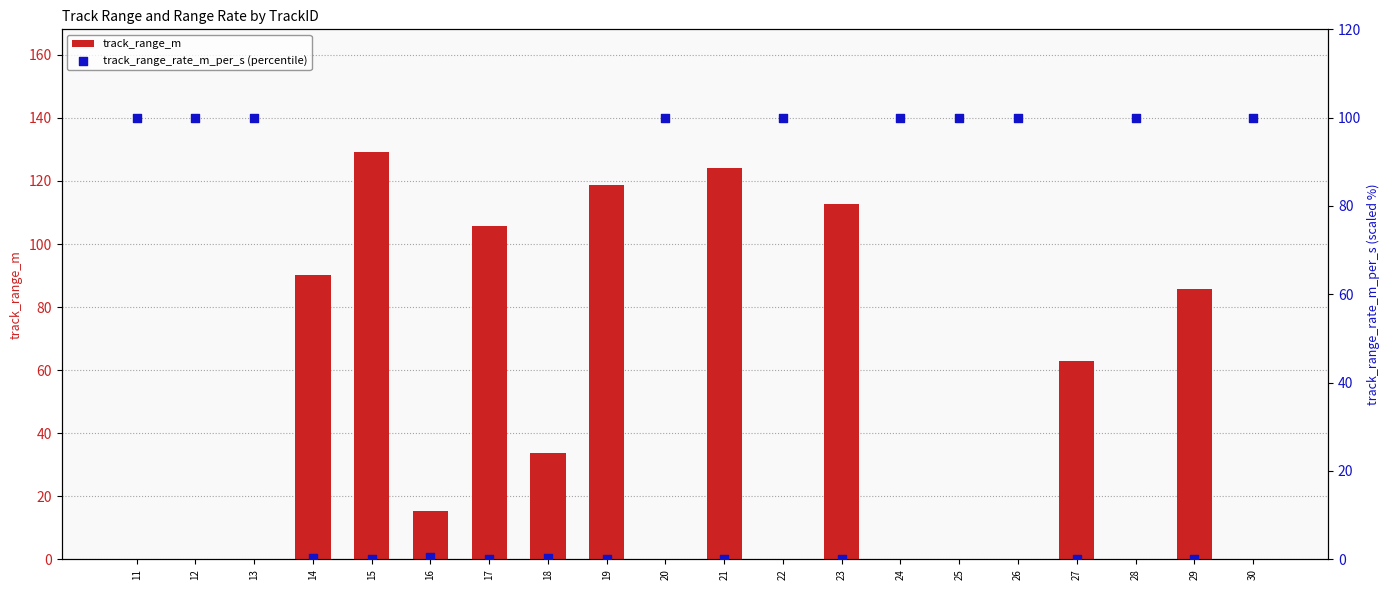

Is the value of track_range_m at 22 greater than the value of track_range_rate_m_per_s (percentile) at 12?

No